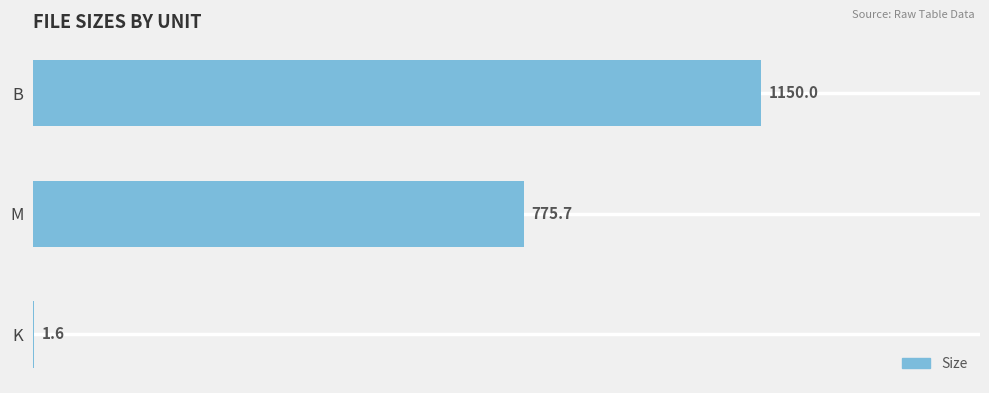

What is the sum of all values?

1927.3